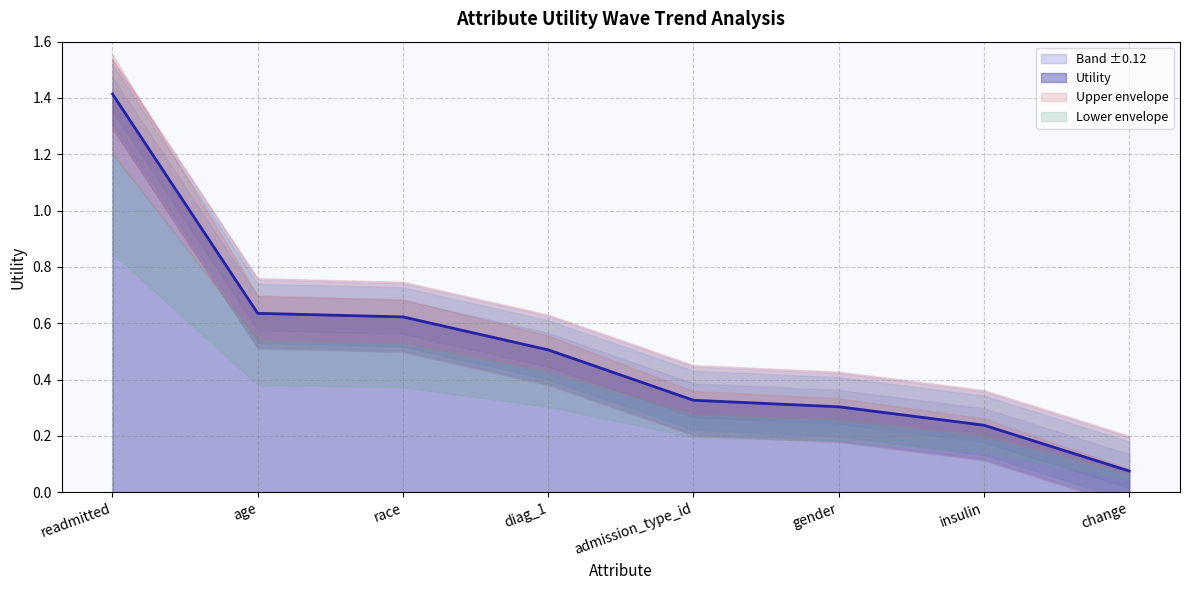

Does the chart have visible grid lines?

Yes